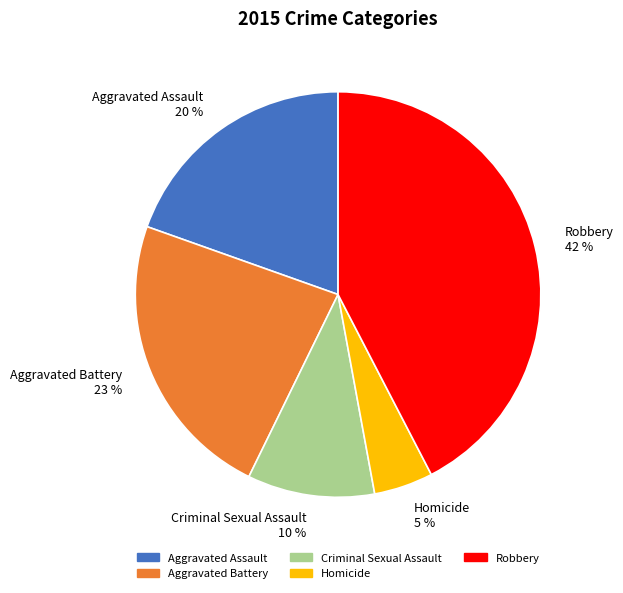

Is the sum of Aggravated Battery and Robbery greater than half?

Yes